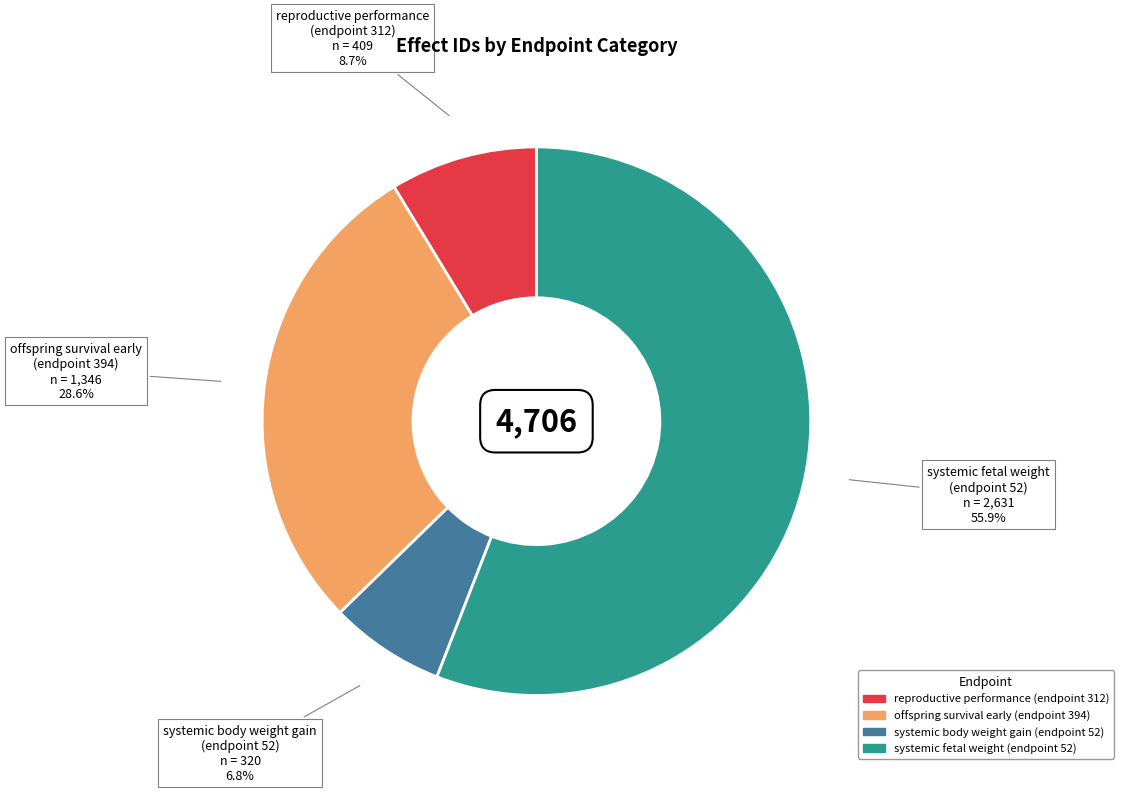

What is the smallest slice in the pie chart?

systemic body weight gain (endpoint 52)